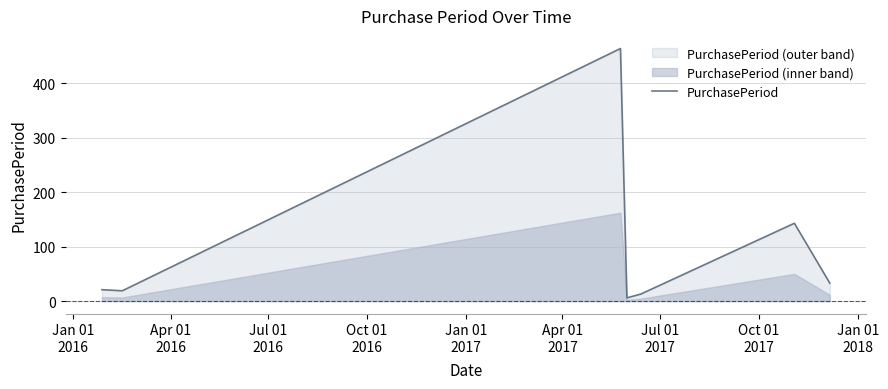

Reading left to right, what are all the values shown in this chart?

21	19	464	6	13	143	33